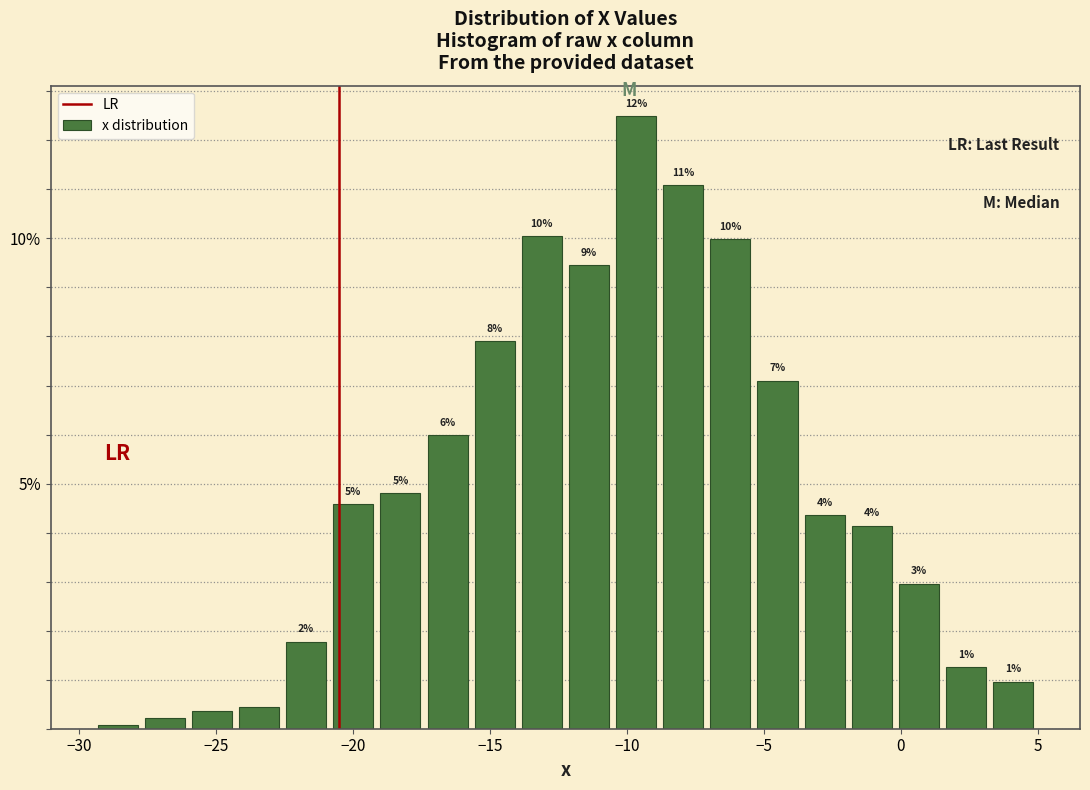

Around what value on the x-axis is the tallest bar? Give the approximate position of its centre, as read against the axis.

-9.5